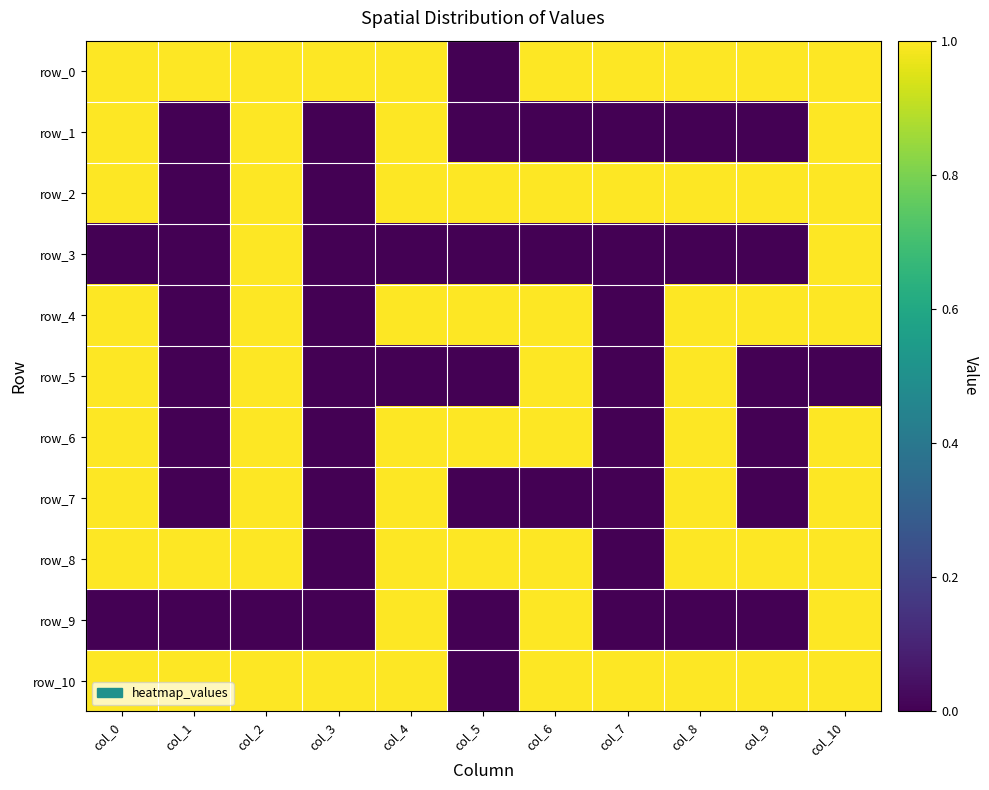

List the series in order of their peak value, highest first.

row_0, row_1, row_2, row_3, row_4, row_5, row_6, row_7, row_8, row_9, row_10